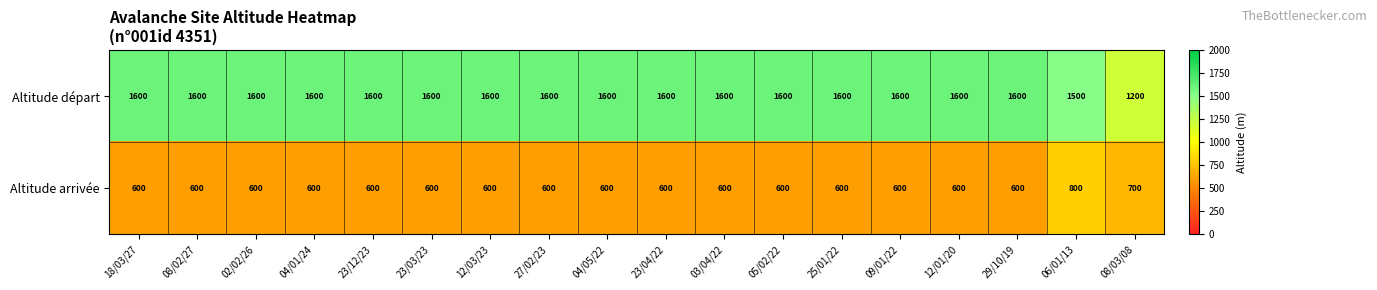

Which series has the largest range (max minus min)?

Altitude départ